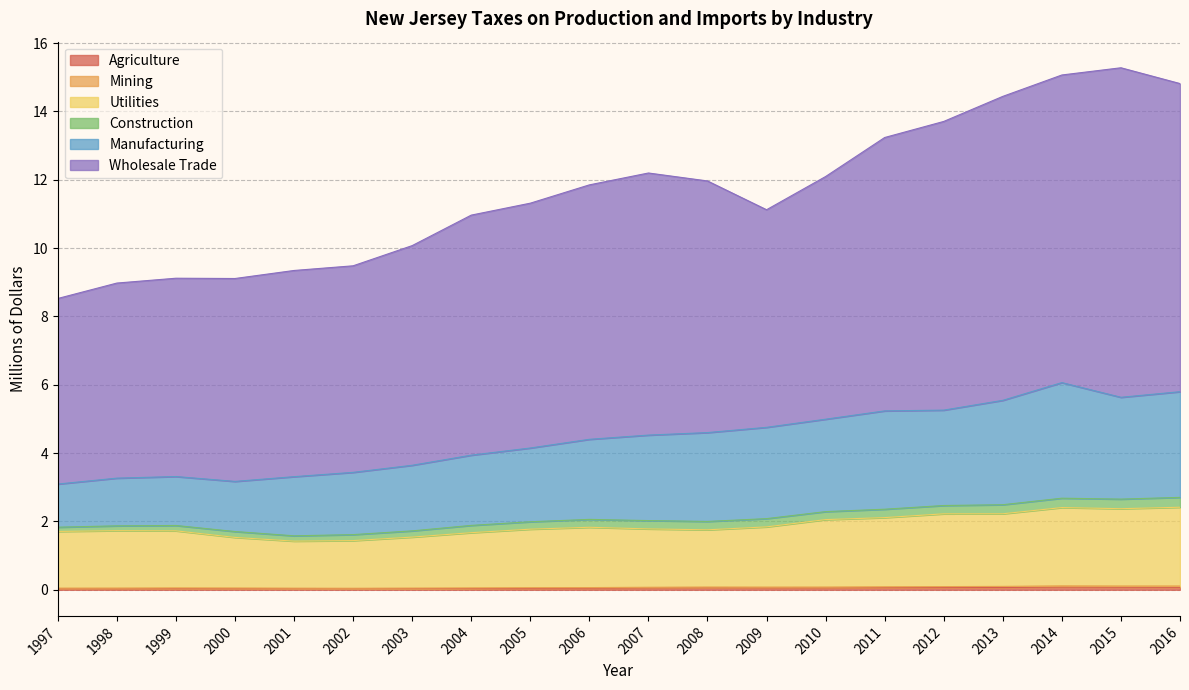

Which series has the widest spread of values?

Wholesale Trade